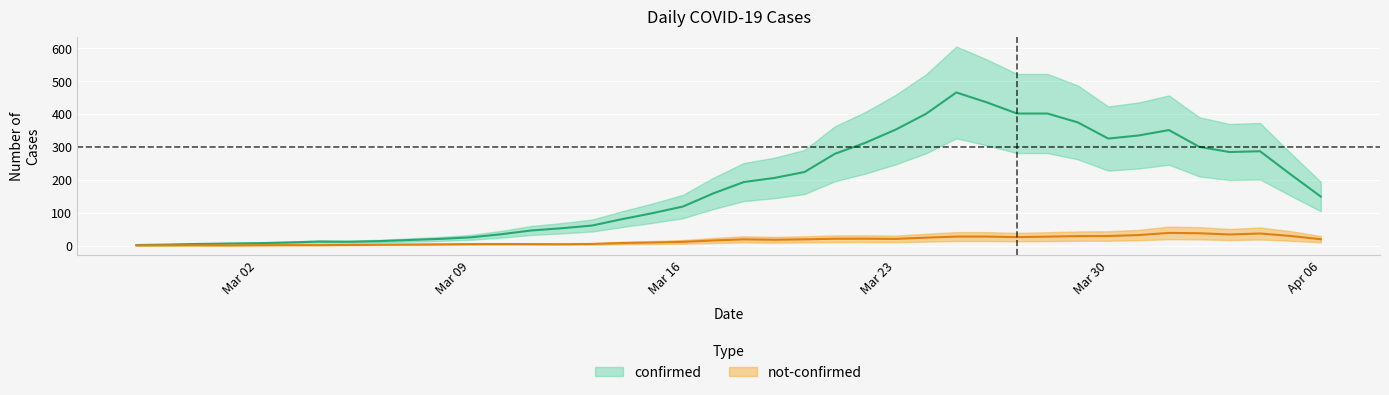

Is the value of confirmed at 2020-04-01 greater than the value of not-confirmed at 2020-03-09?

Yes